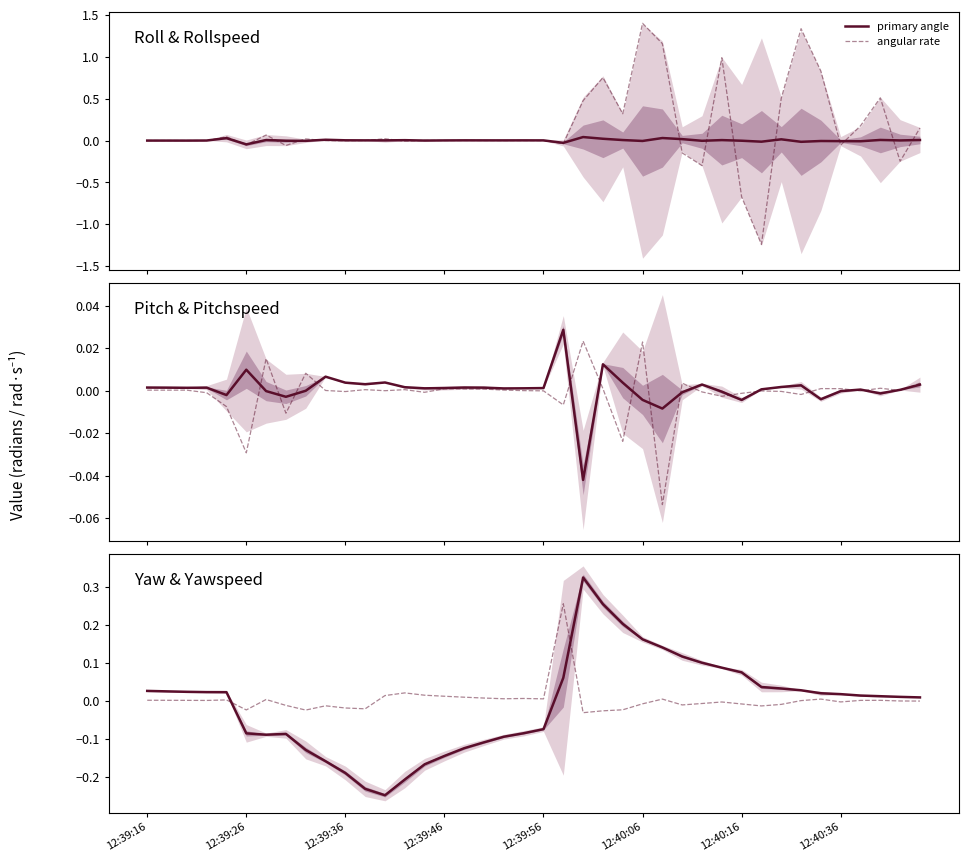

Which series has the largest range (max minus min)?

rollspeed